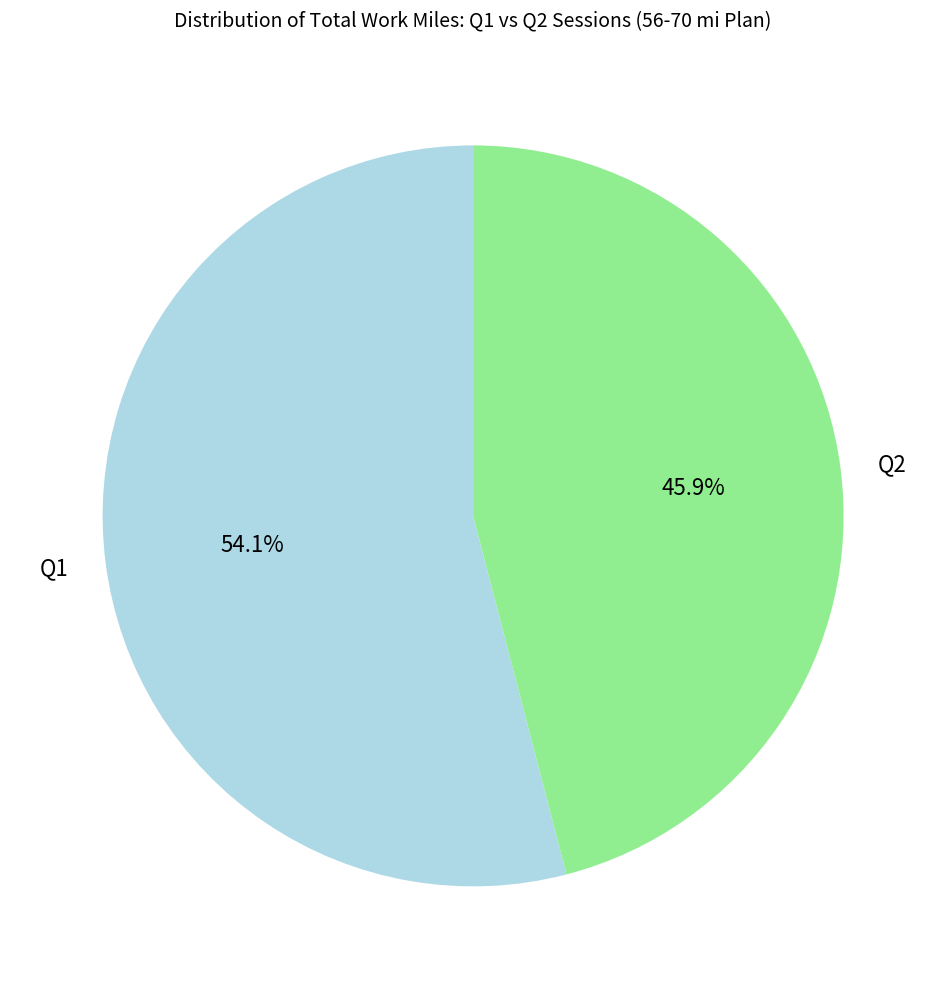

Which has a higher value, Q1 or Q2?

Q1